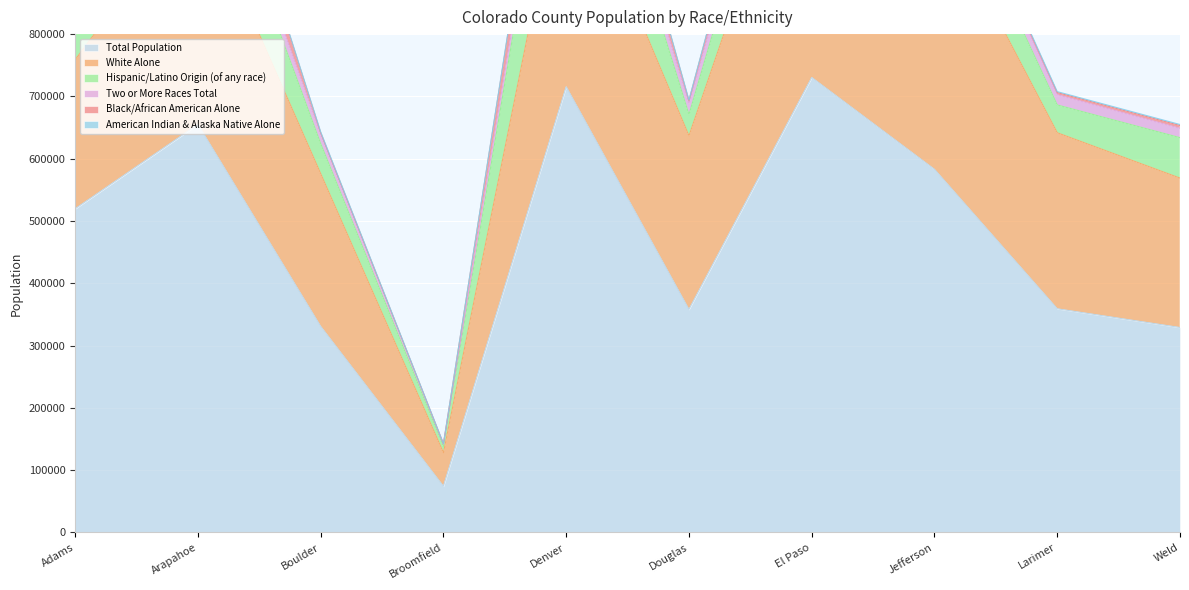

Which series changed the most between Jefferson and Weld?

Total Population